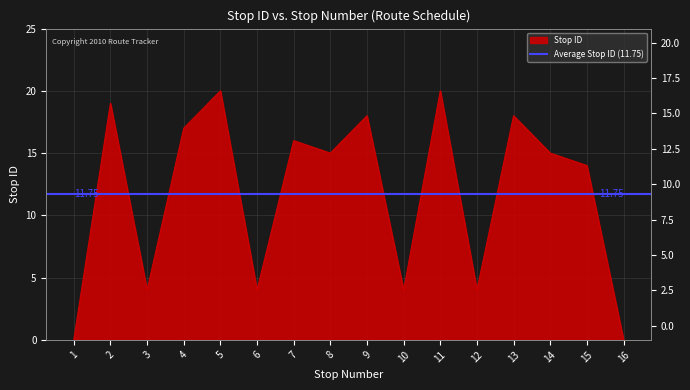

Reading left to right, transcribe all the data shown in this chart.

0	19	4	17	20	4	16	15	18	4	20	4	18	15	14	0